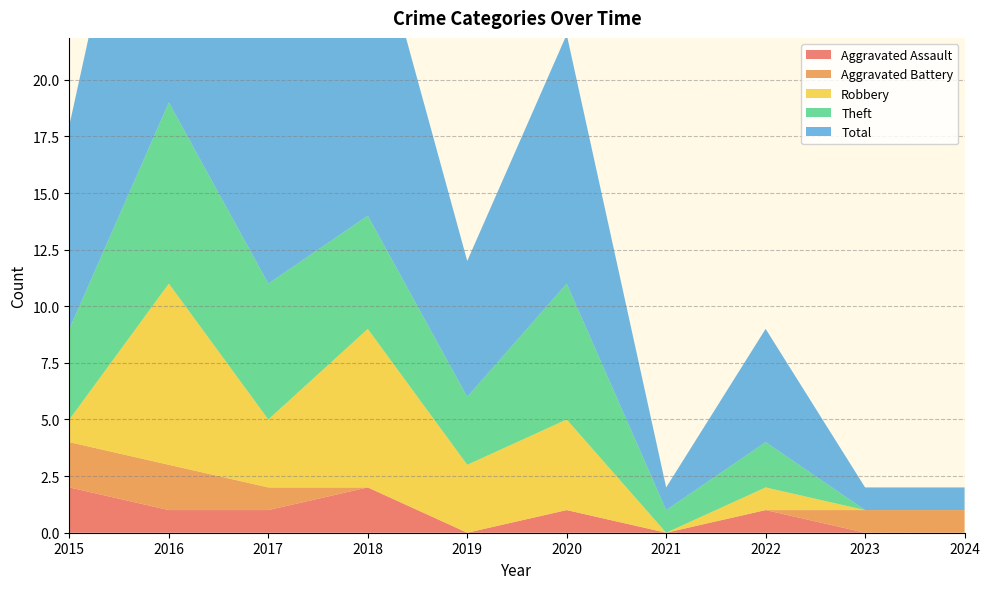

Reading left to right, extract all data points from this chart.

Aggravated Assault: 2015=2	2016=1	2017=1	2018=2	2019=0	2020=1	2021=0	2022=1	2023=0	2024=0
Aggravated Battery: 2015=2	2016=2	2017=1	2018=0	2019=0	2020=0	2021=0	2022=0	2023=1	2024=1
Robbery: 2015=1	2016=8	2017=3	2018=7	2019=3	2020=4	2021=0	2022=1	2023=0	2024=0
Theft: 2015=4	2016=8	2017=6	2018=5	2019=3	2020=6	2021=1	2022=2	2023=0	2024=0
Total: 2015=9	2016=19	2017=11	2018=14	2019=6	2020=11	2021=1	2022=5	2023=1	2024=1